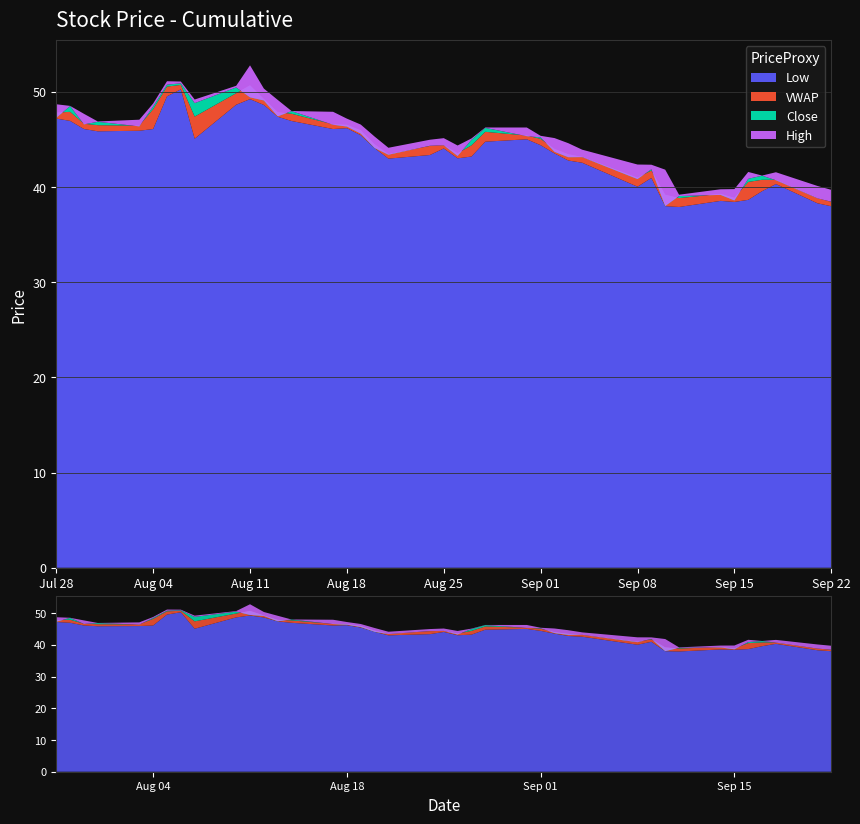

Reading left to right, extract all data points from this chart.

High: 2020-07-28=48.7	2020-07-29=48.5	2020-07-30=47.7	2020-07-31=46.9	2020-08-03=47.1	2020-08-04=48.8	2020-08-05=51.1	2020-08-06=51.1	2020-08-07=49.2	2020-08-10=50.6	2020-08-11=52.8	2020-08-12=50.3	2020-08-13=49.1	2020-08-14=48.0	2020-08-17=47.9	2020-08-18=47.2	2020-08-19=46.6	2020-08-20=45.3	2020-08-21=44.1	2020-08-24=45.0	2020-08-25=45.1	2020-08-26=44.4	2020-08-27=45.1	2020-08-28=46.2	2020-08-31=46.2	2020-09-01=45.4	2020-09-02=45.1	2020-09-03=44.6	2020-09-04=43.9	2020-09-08=42.4	2020-09-09=42.3	2020-09-10=41.8	2020-09-11=39.2	2020-09-14=39.8	2020-09-15=39.8	2020-09-16=41.6	2020-09-17=41.2	2020-09-18=41.5	2020-09-21=40.1	2020-09-22=39.7
Close: 2020-07-28=47.3	2020-07-29=48.5	2020-07-30=46.6	2020-07-31=46.9	2020-08-03=46.4	2020-08-04=48.5	2020-08-05=50.8	2020-08-06=50.9	2020-08-07=48.8	2020-08-10=50.5	2020-08-11=49.4	2020-08-12=49.1	2020-08-13=47.4	2020-08-14=48.0	2020-08-17=46.5	2020-08-18=46.4	2020-08-19=45.6	2020-08-20=44.1	2020-08-21=43.4	2020-08-24=44.3	2020-08-25=44.4	2020-08-26=43.3	2020-08-27=45.0	2020-08-28=46.2	2020-08-31=45.3	2020-09-01=45.2	2020-09-02=43.7	2020-09-03=43.1	2020-09-04=43.1	2020-09-08=40.8	2020-09-09=41.9	2020-09-10=38.0	2020-09-11=39.0	2020-09-14=39.2	2020-09-15=38.6	2020-09-16=40.9	2020-09-17=41.2	2020-09-18=40.7	2020-09-21=38.8	2020-09-22=38.5
VWAP: 2020-07-28=47.8	2020-07-29=47.9	2020-07-30=46.6	2020-07-31=46.5	2020-08-03=46.4	2020-08-04=48.2	2020-08-05=50.5	2020-08-06=50.7	2020-08-07=47.4	2020-08-10=49.9	2020-08-11=50.7	2020-08-12=49.2	2020-08-13=47.9	2020-08-14=47.7	2020-08-17=46.6	2020-08-18=46.5	2020-08-19=45.9	2020-08-20=44.5	2020-08-21=43.5	2020-08-24=44.3	2020-08-25=44.4	2020-08-26=43.5	2020-08-27=44.4	2020-08-28=45.8	2020-08-31=45.4	2020-09-01=45.1	2020-09-02=44.0	2020-09-03=43.4	2020-09-04=43.2	2020-09-08=41.0	2020-09-09=41.7	2020-09-10=39.2	2020-09-11=38.8	2020-09-14=39.3	2020-09-15=38.9	2020-09-16=40.5	2020-09-17=40.8	2020-09-18=40.8	2020-09-21=38.8	2020-09-22=38.4
Low: 2020-07-28=47.2	2020-07-29=46.9	2020-07-30=46.1	2020-07-31=45.9	2020-08-03=45.9	2020-08-04=46.1	2020-08-05=49.5	2020-08-06=50.3	2020-08-07=45.1	2020-08-10=48.6	2020-08-11=49.2	2020-08-12=48.6	2020-08-13=47.4	2020-08-14=46.9	2020-08-17=46.1	2020-08-18=46.2	2020-08-19=45.4	2020-08-20=44.1	2020-08-21=43.0	2020-08-24=43.4	2020-08-25=44.0	2020-08-26=43.0	2020-08-27=43.2	2020-08-28=44.8	2020-08-31=45.0	2020-09-01=44.4	2020-09-02=43.5	2020-09-03=42.8	2020-09-04=42.5	2020-09-08=40.0	2020-09-09=41.0	2020-09-10=38.0	2020-09-11=37.9	2020-09-14=38.5	2020-09-15=38.4	2020-09-16=38.6	2020-09-17=39.6	2020-09-18=40.3	2020-09-21=38.3	2020-09-22=38.0